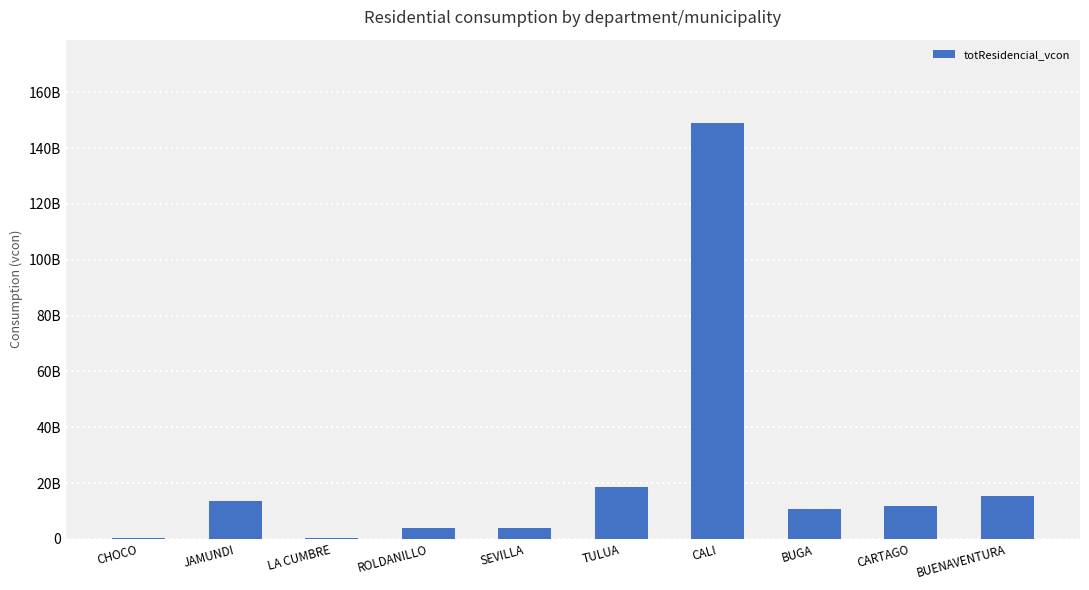

Where is the data nearest to the value 74595801071?

TULUA